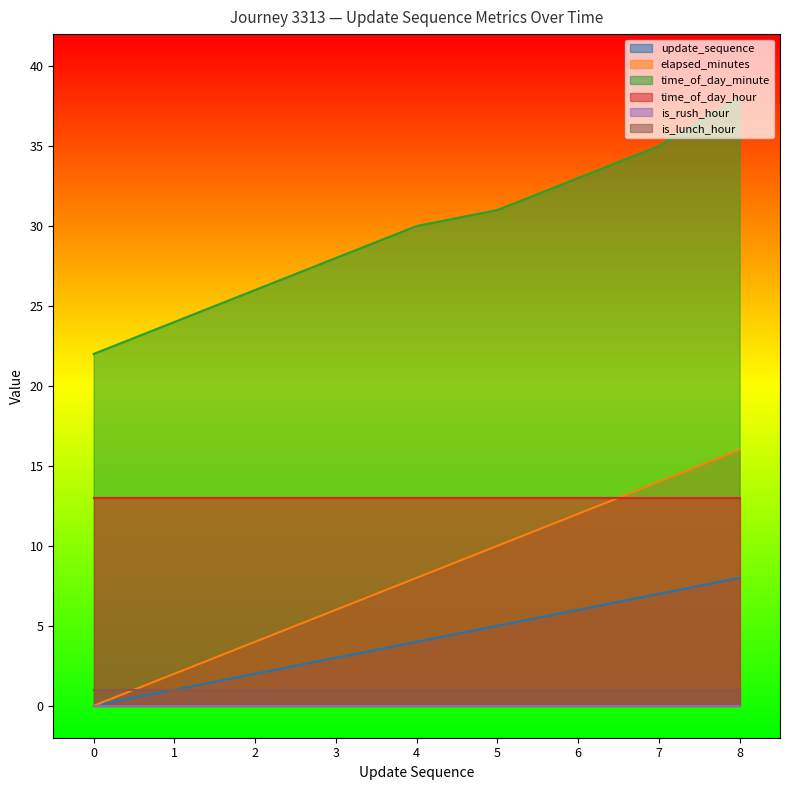

What is the sum of the time_of_day_minute values at 7 and 0?

57